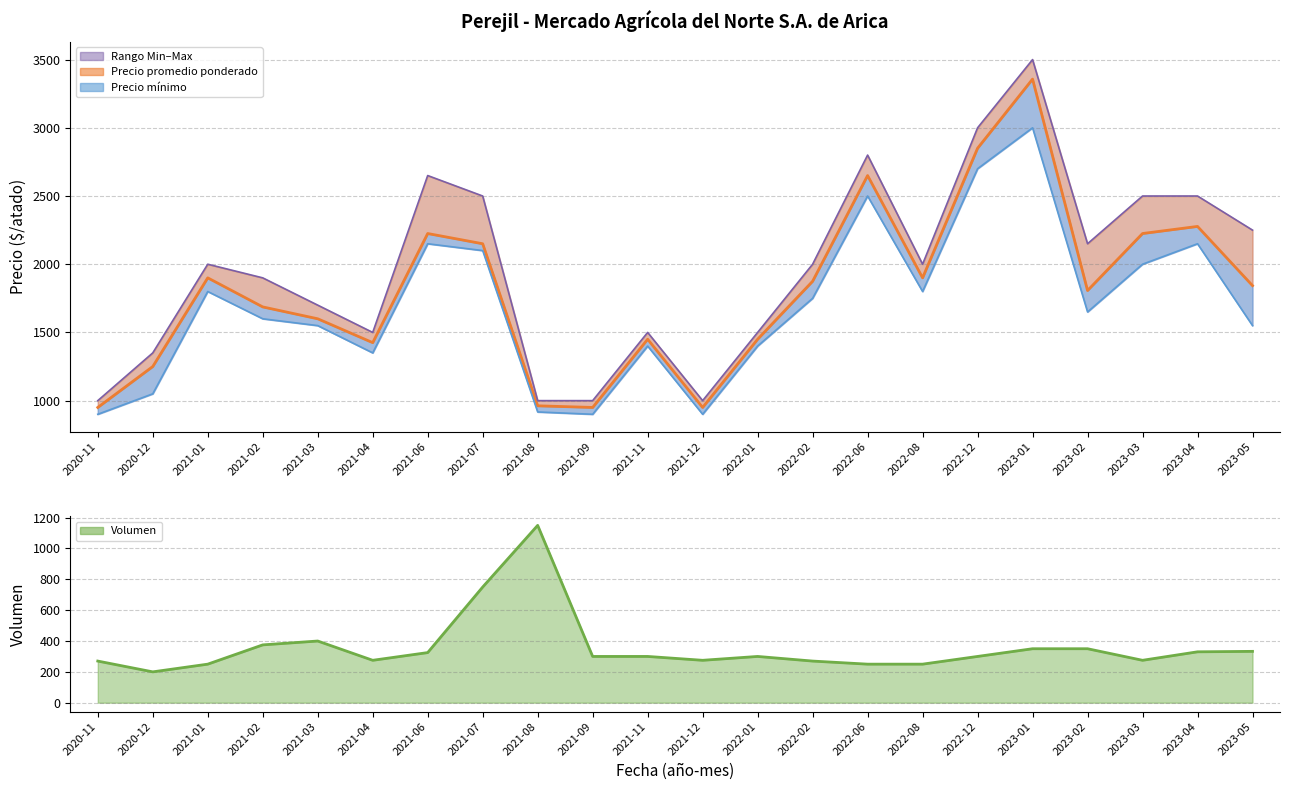

Which series has the largest total across all categories?

Precio máximo (línea)